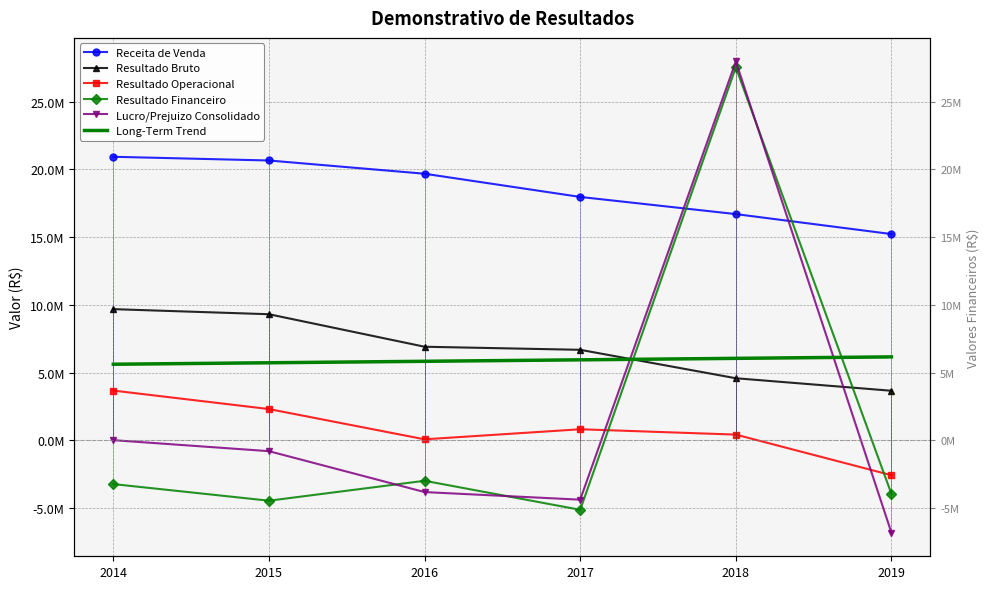

What is the difference between the highest and lowest values at 2015?

25102293.0